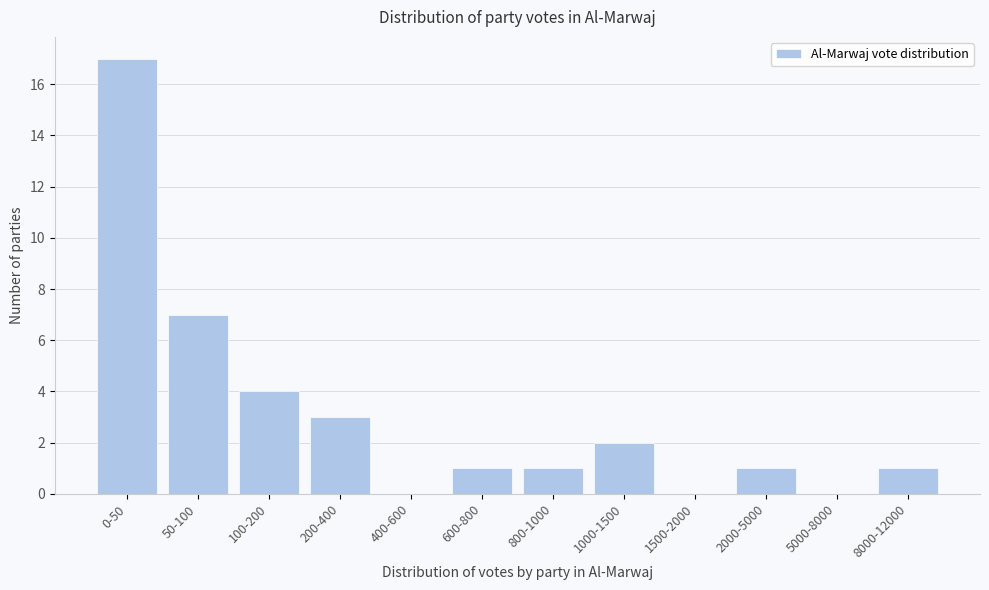

Reading left to right, what are all the values shown in this chart?

0-50=17	50-100=7	100-200=4	200-400=3	400-600=0	600-800=1	800-1000=1	1000-1500=2	1500-2000=0	2000-5000=1	5000-8000=0	8000-12000=1